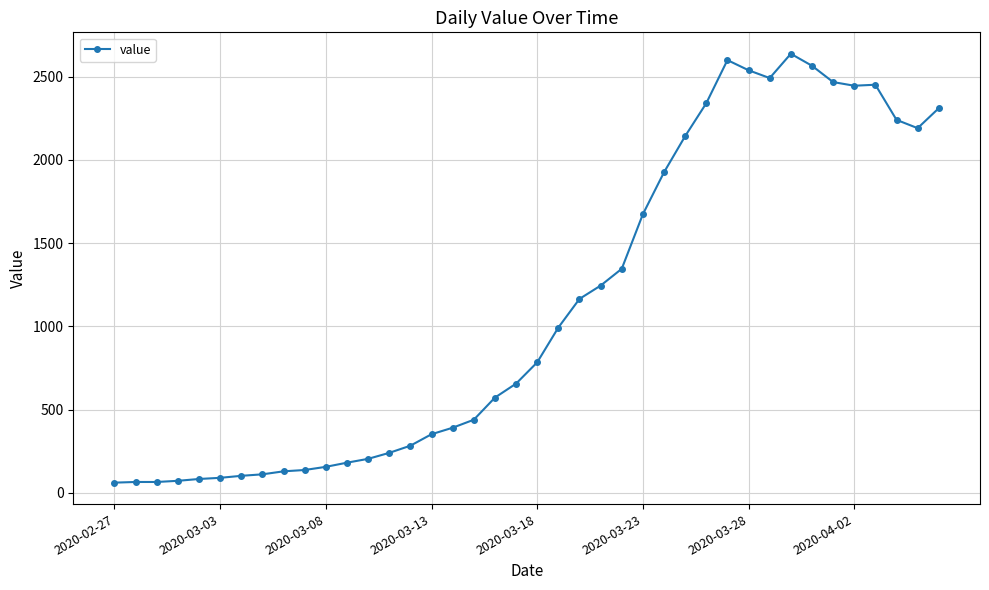

What is the difference between the maximum and minimum values?

2577